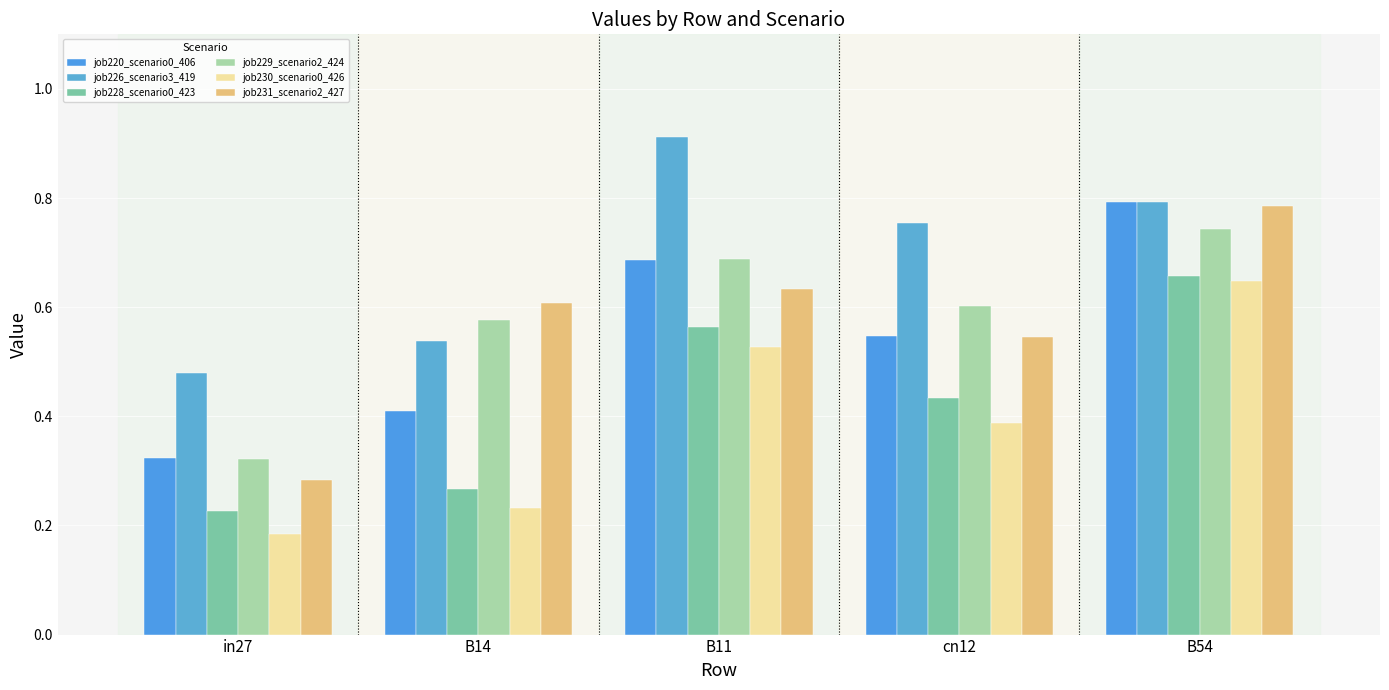

How many groups of bars are there?

5